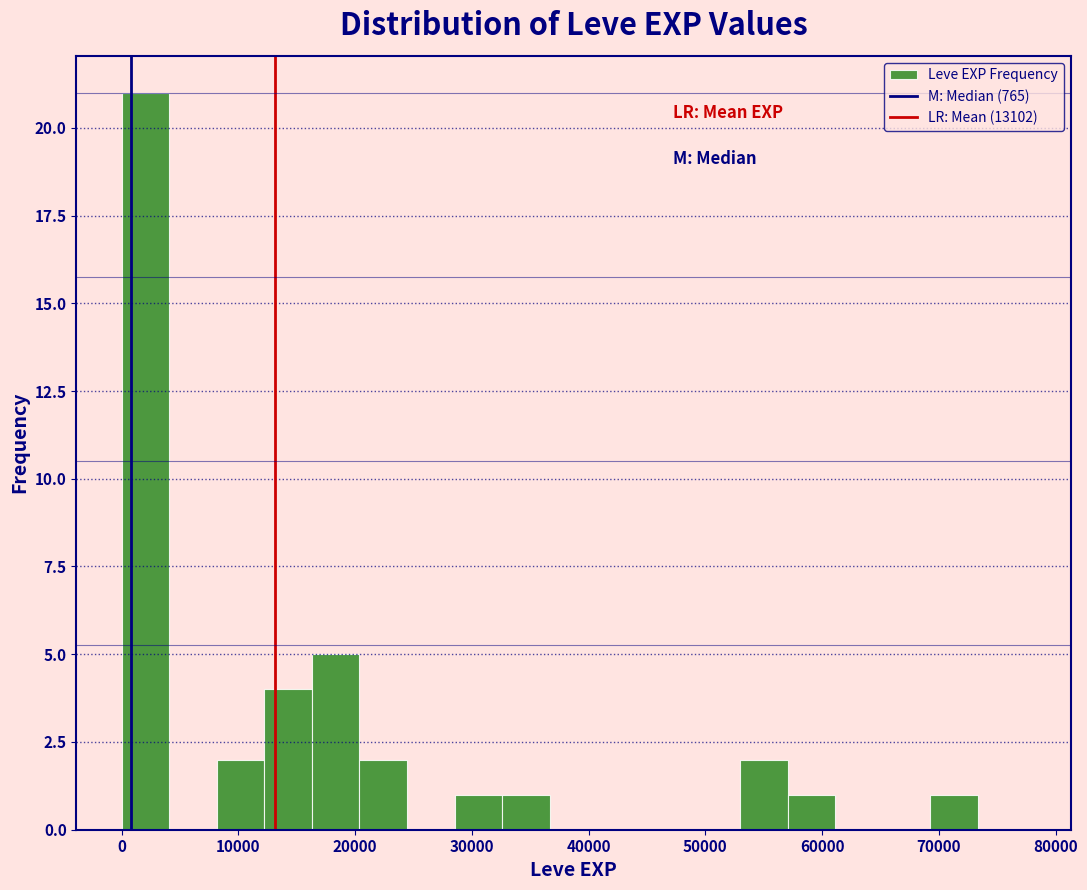

What is the height of the bar covering 0 to 4000 on the x-axis? Neither the bar edges nor the heights are printed on the chart, so give them approximately, as read against the axes.

21